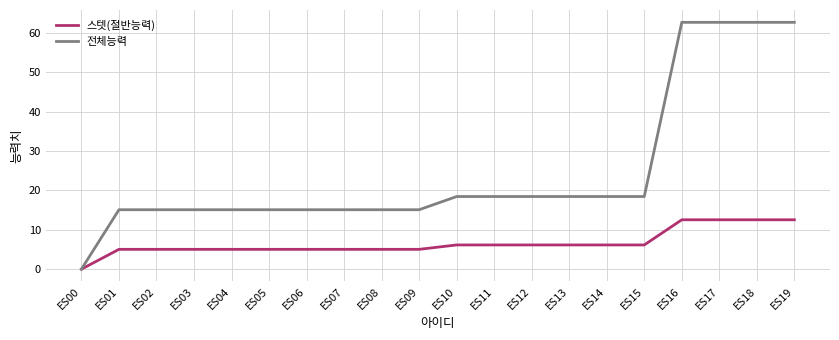

True or false: 전체능력 has a value of 24.8 at ES15.

False